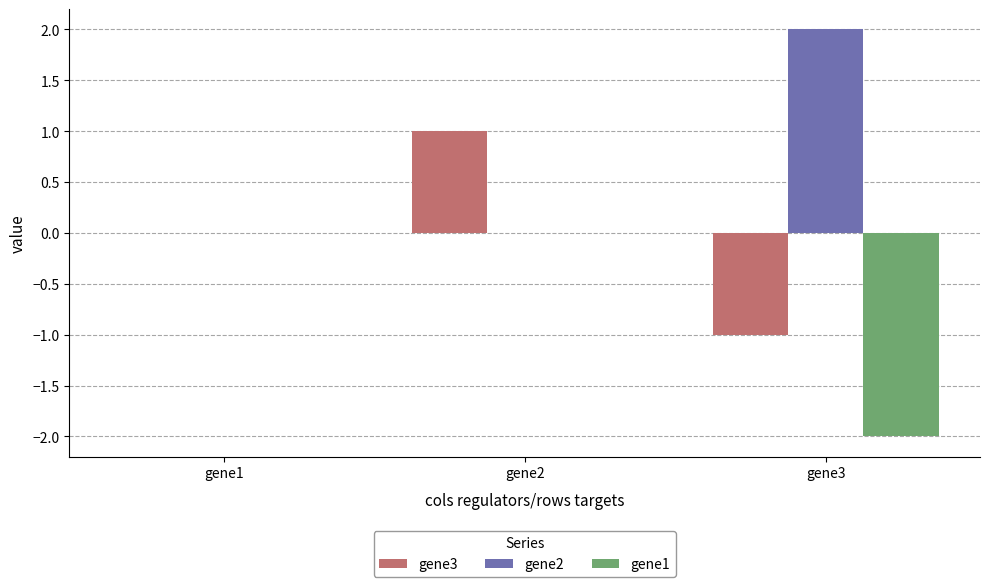

Is it true that gene2 equals 2 at gene3?

True